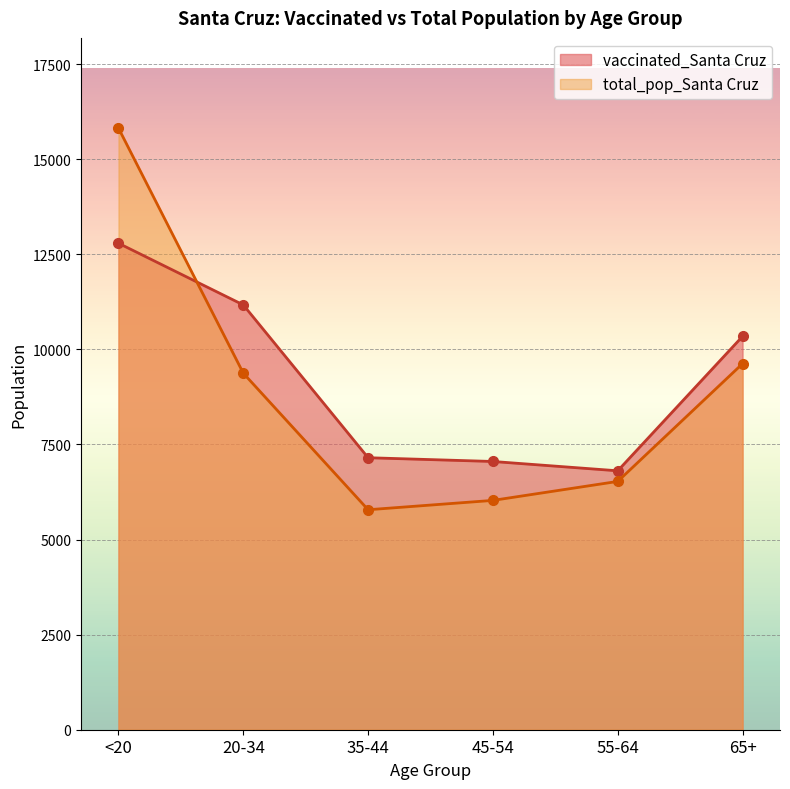

Which series has the largest total across all categories?

vaccinated_Santa Cruz